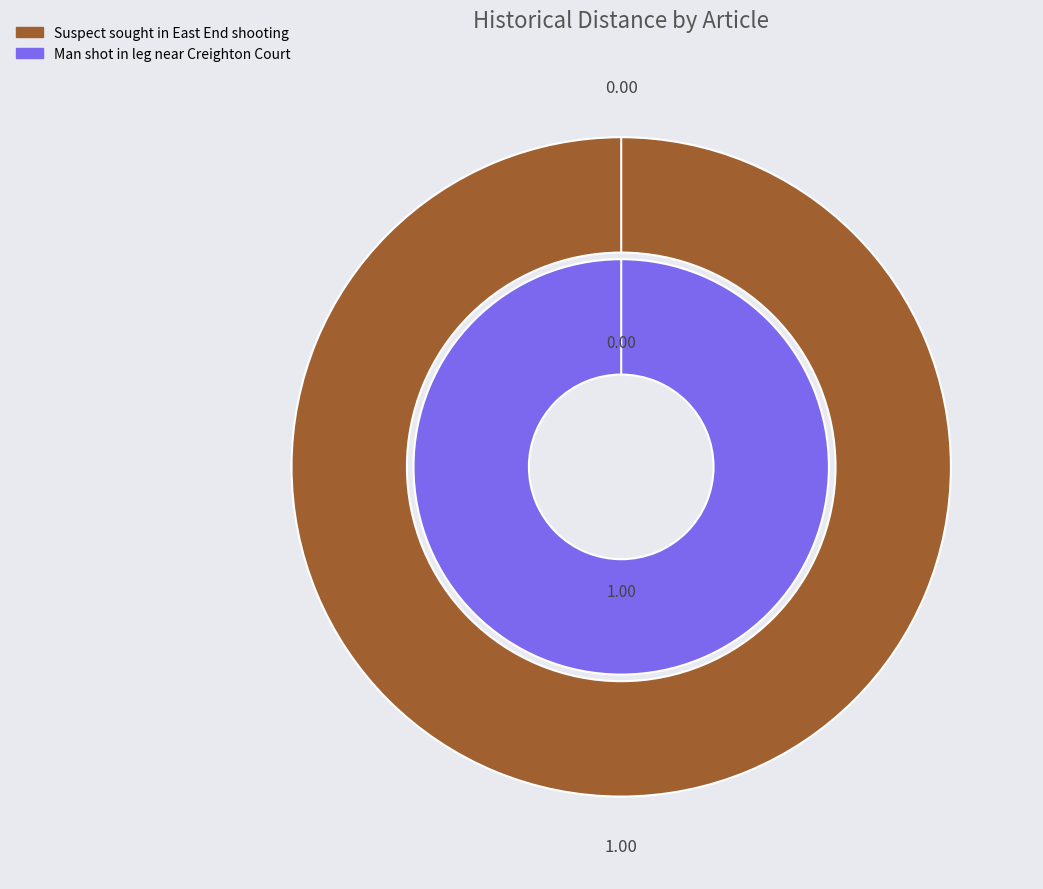

Does Suspect sought in East End shooting account for over 50% of the chart?

Yes